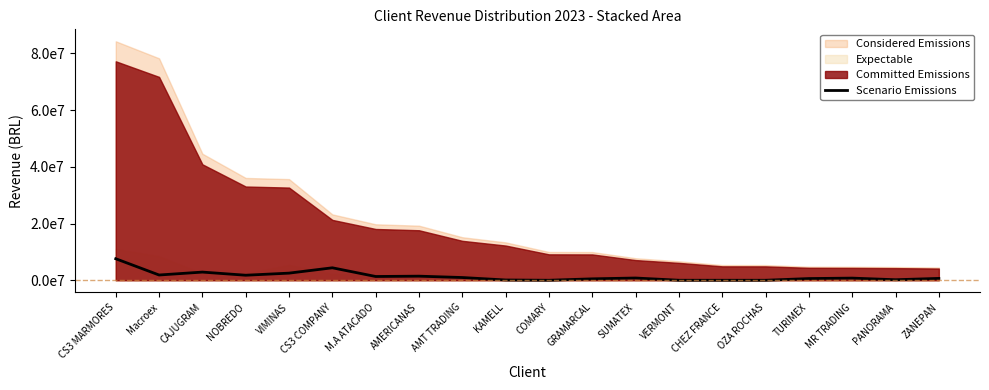

How many lines are shown in the chart?

1